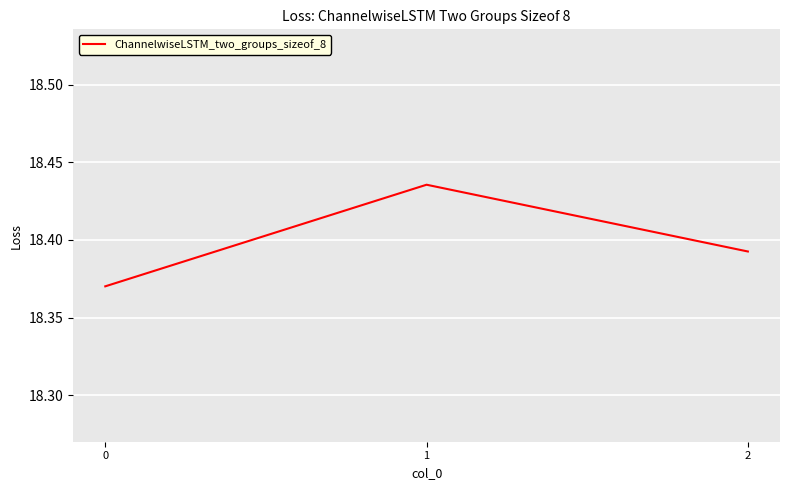

The value at 2 is 30.5. True or false?

False